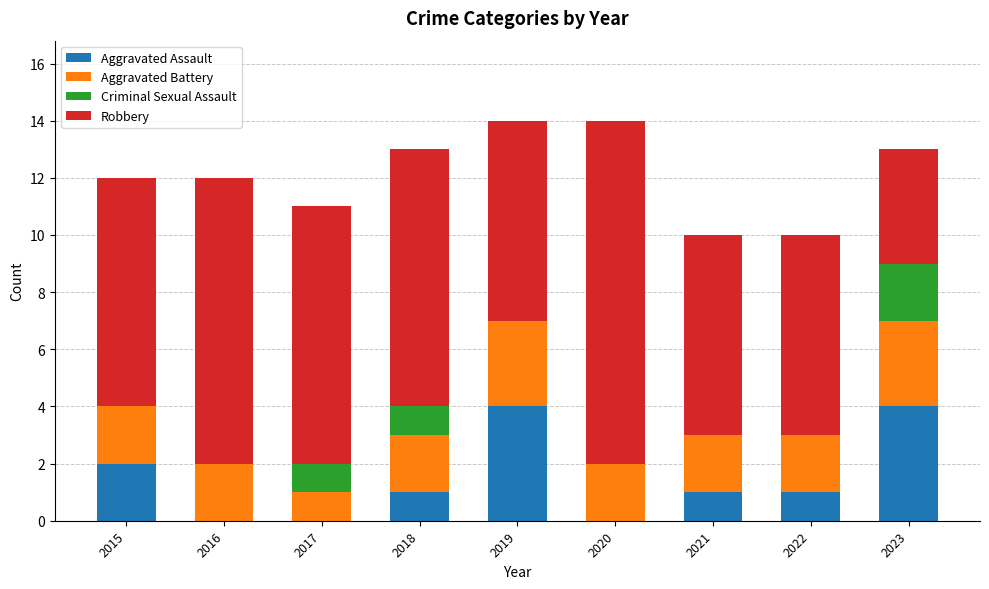

What is the total value across all series at 2015?

12